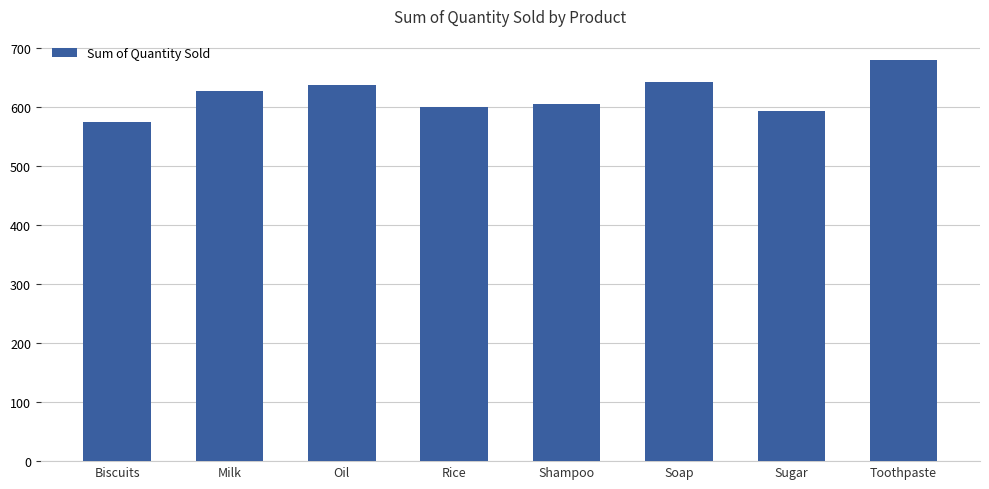

How many categories are shown in the chart?

8